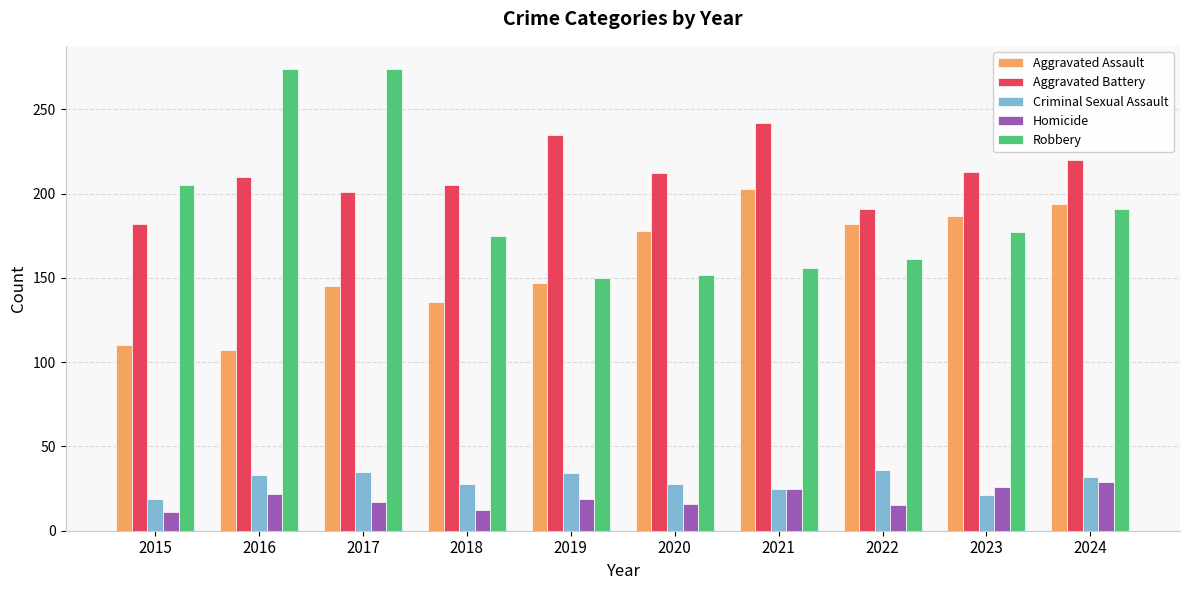

What is the sum of all Aggravated Battery values?

2111